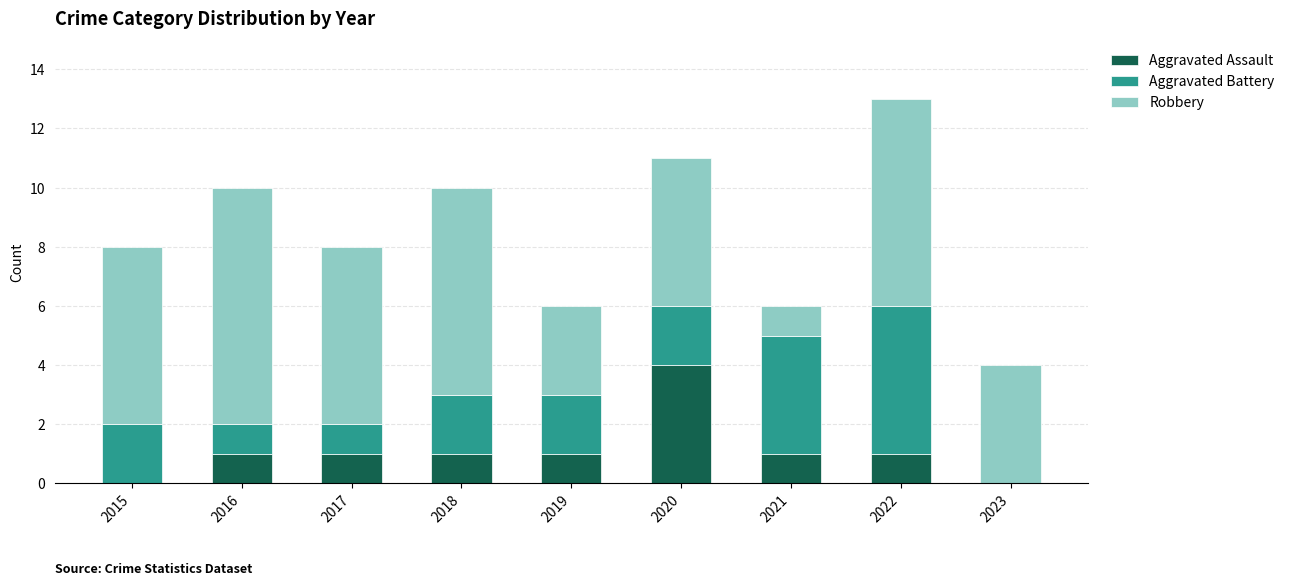

The Aggravated Assault series shows 0 at 2023. True or false?

True